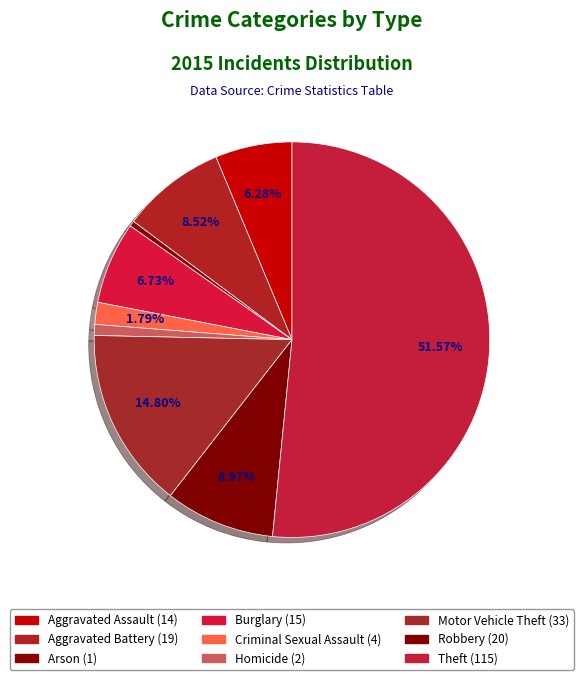

True or false: Robbery accounts for 9% of the total.

True